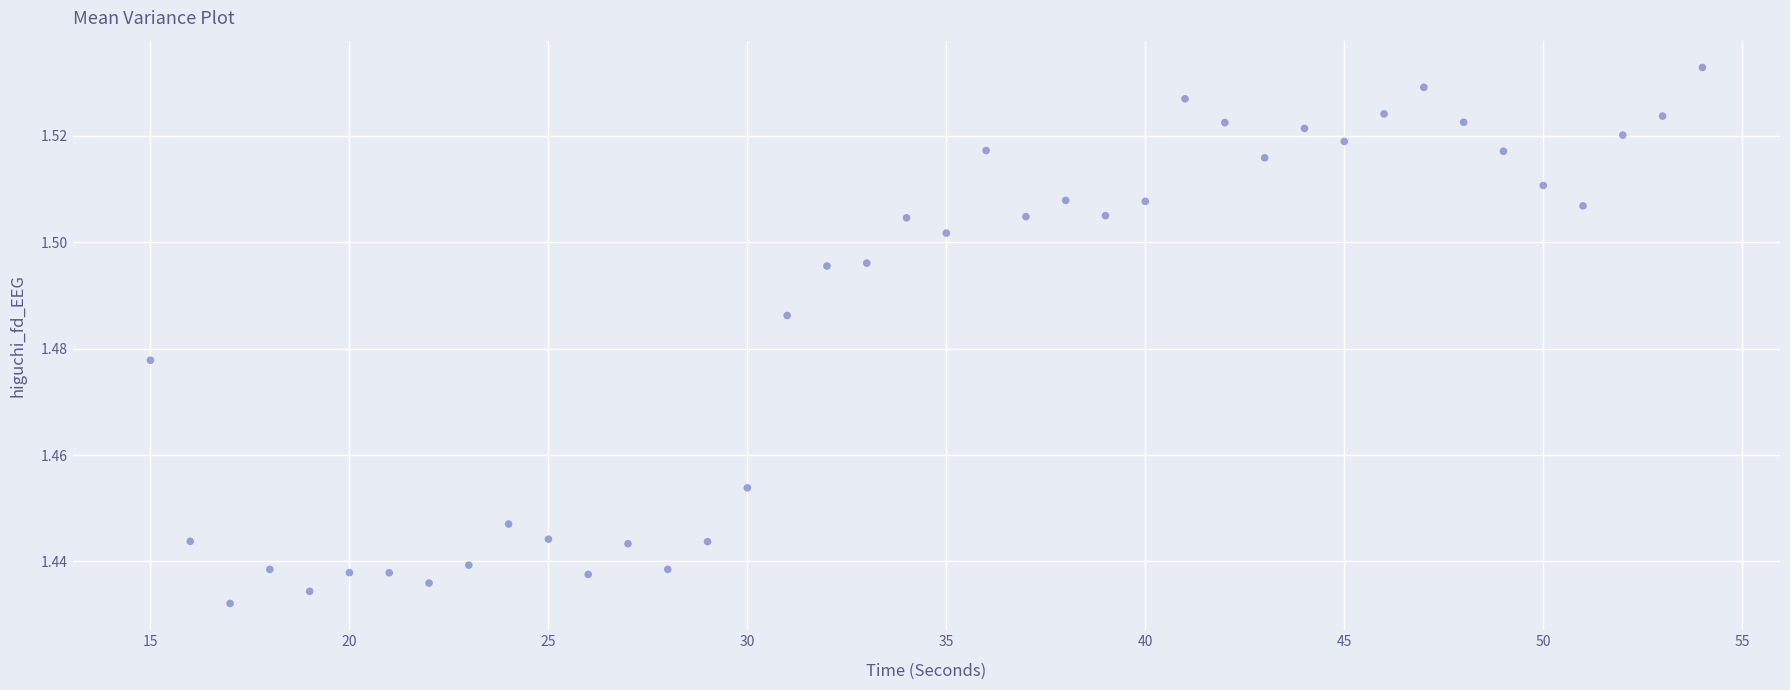

What is the range of X values (max minus min)?

39.0